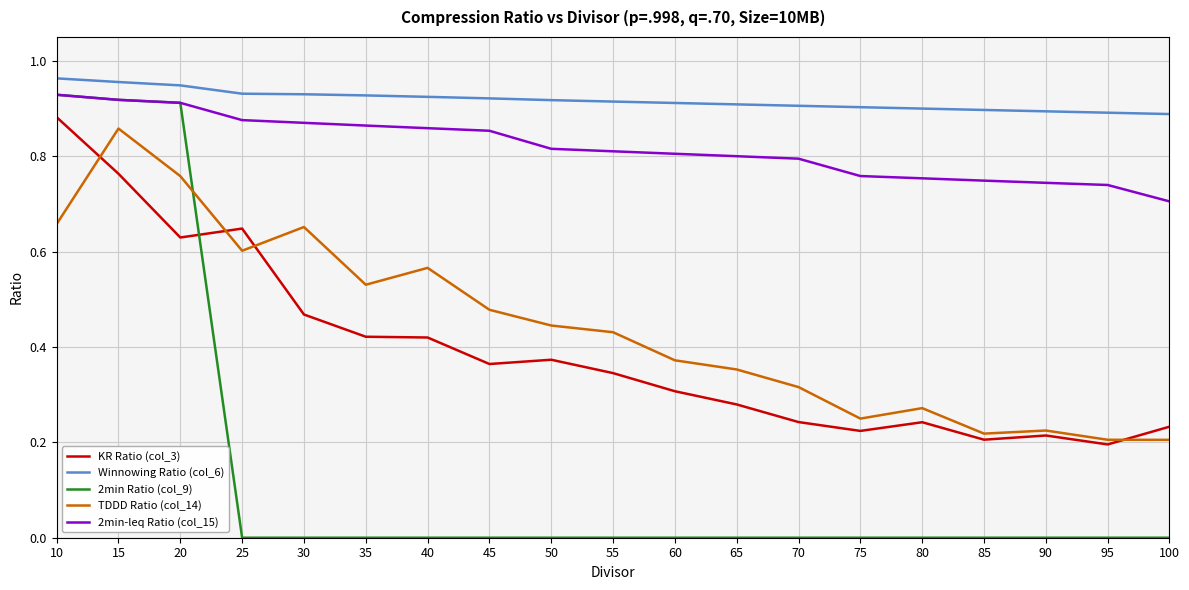

True or false: TDDD Ratio (col_14) has more than 0 interior local peaks.

True